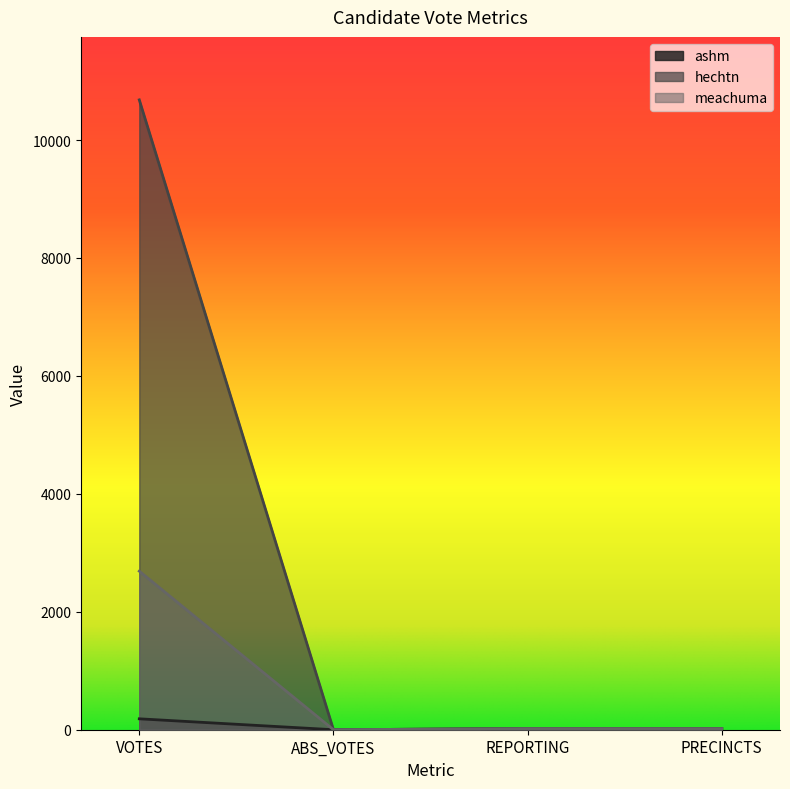

How many lines are shown in the chart?

3